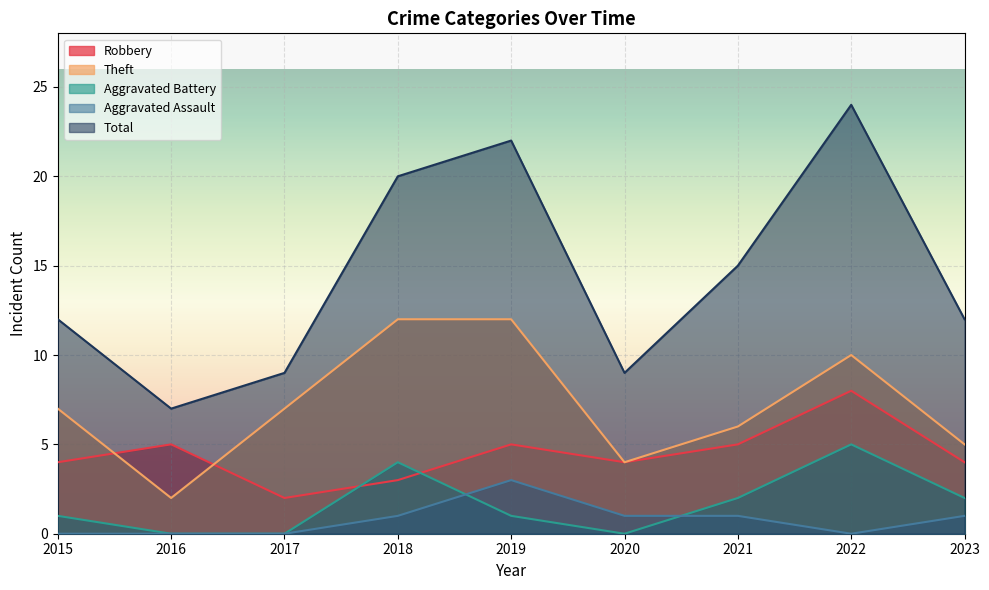

How many lines are shown in the chart?

5